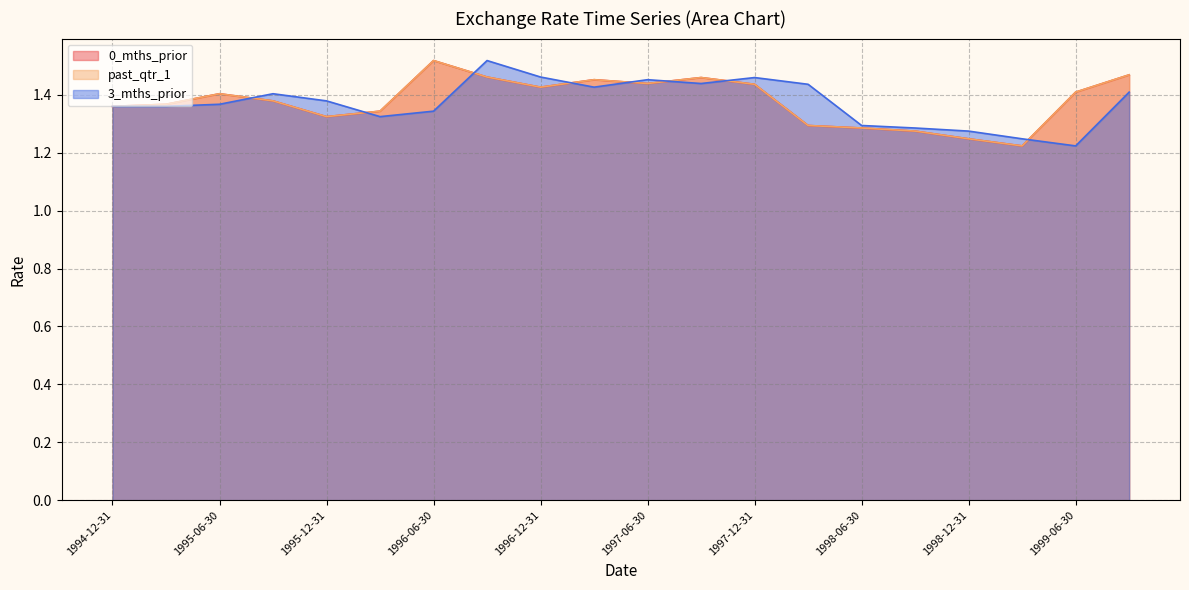

What position from the left is 1996-06-30?

7